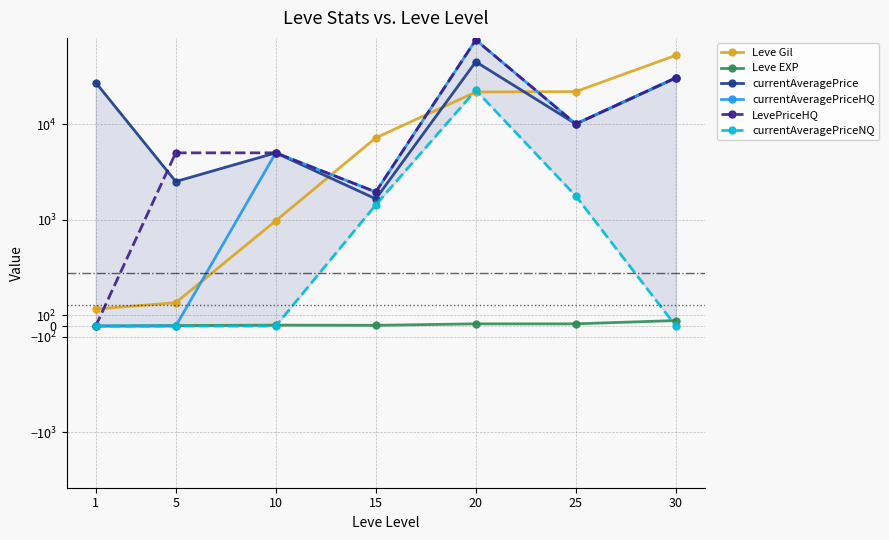

Which has a higher value, 5 or 1?

5